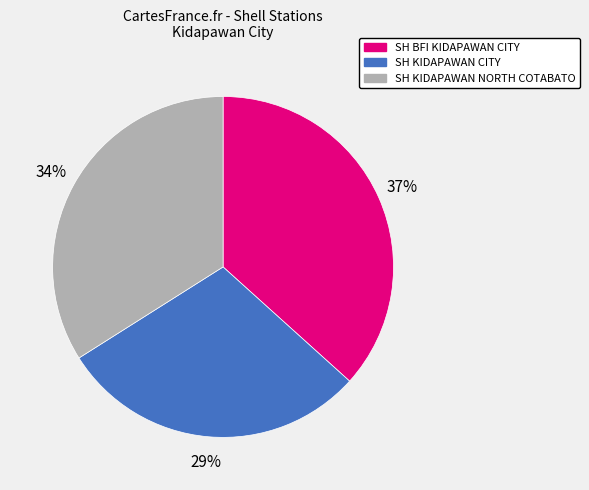

The SH BFI KIDAPAWAN CITY slice represents 42% of the pie. True or false?

False